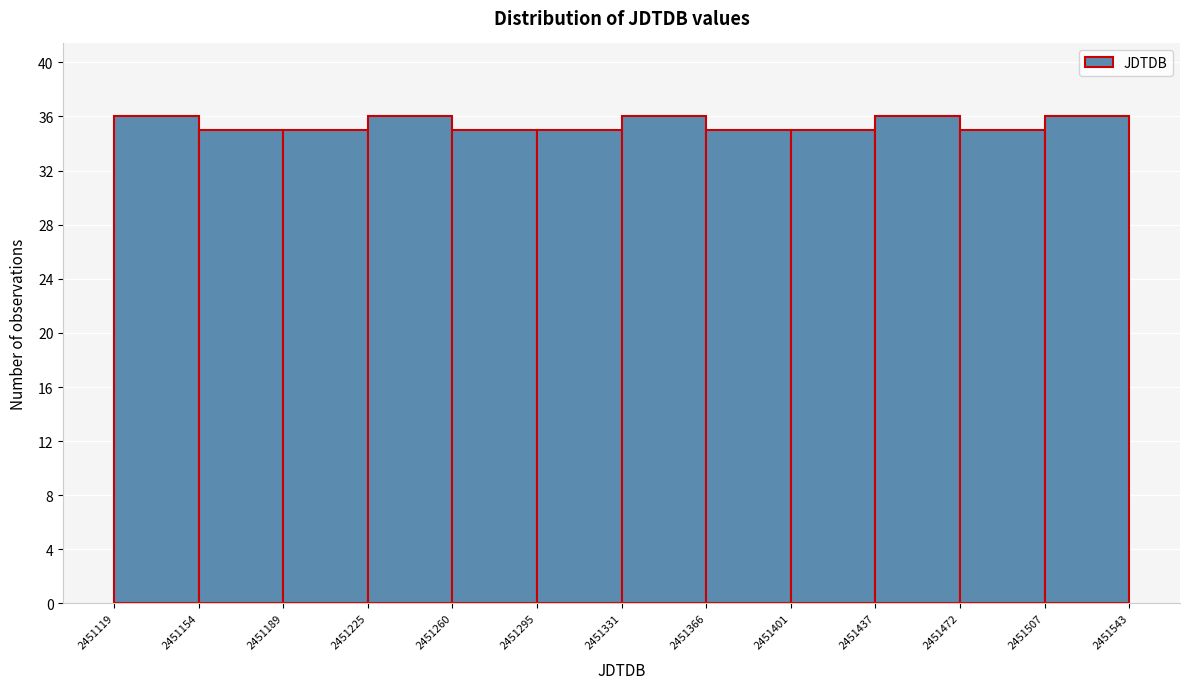

Reading left to right, transcribe this chart: for each bar, give the range it covers on the x-axis and its height. The values are not printed on the chart, so give them approximately, as read against the axis.

2451119 to 2451154: 36
2451154 to 2451189: 35
2451189 to 2451225: 35
2451225 to 2451260: 36
2451260 to 2451295: 35
2451295 to 2451331: 35
2451331 to 2451366: 36
2451366 to 2451401: 35
2451401 to 2451437: 35
2451437 to 2451472: 36
2451472 to 2451507: 35
2451507 to 2451543: 36